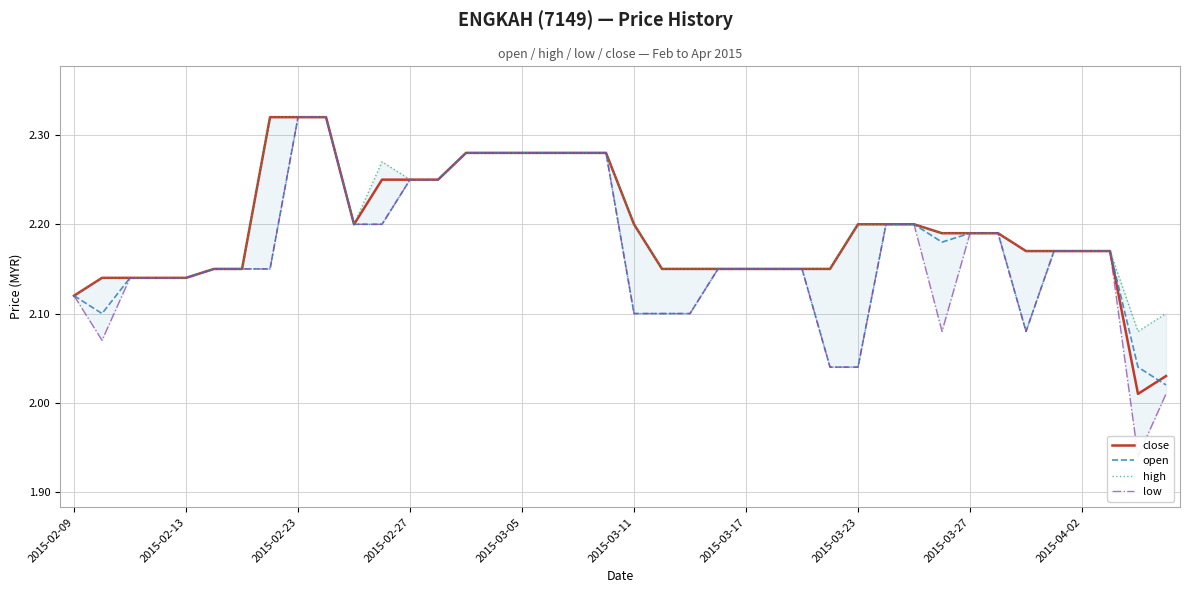

Which series has the largest total across all categories?

high